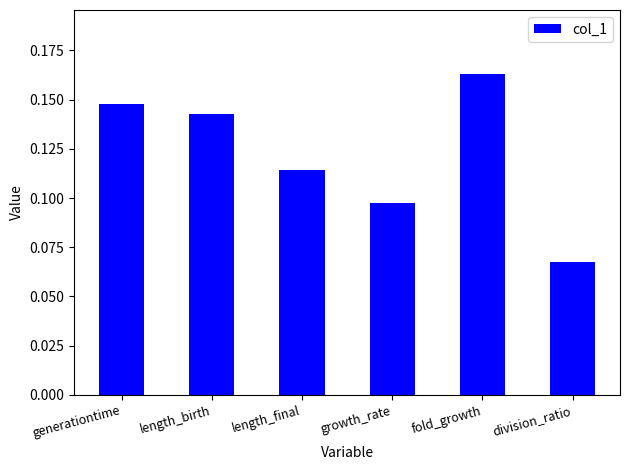

At which category does the chart reach its peak across all series?

fold_growth